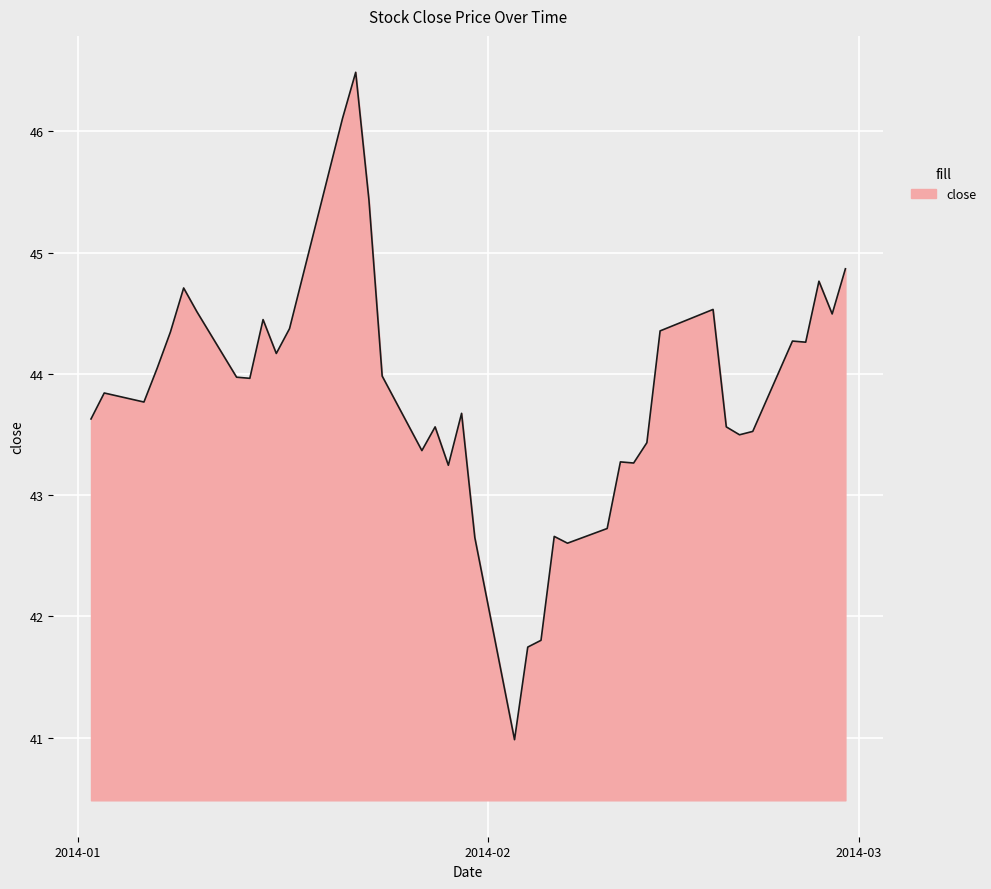

What is the greatest value displayed?

46.5